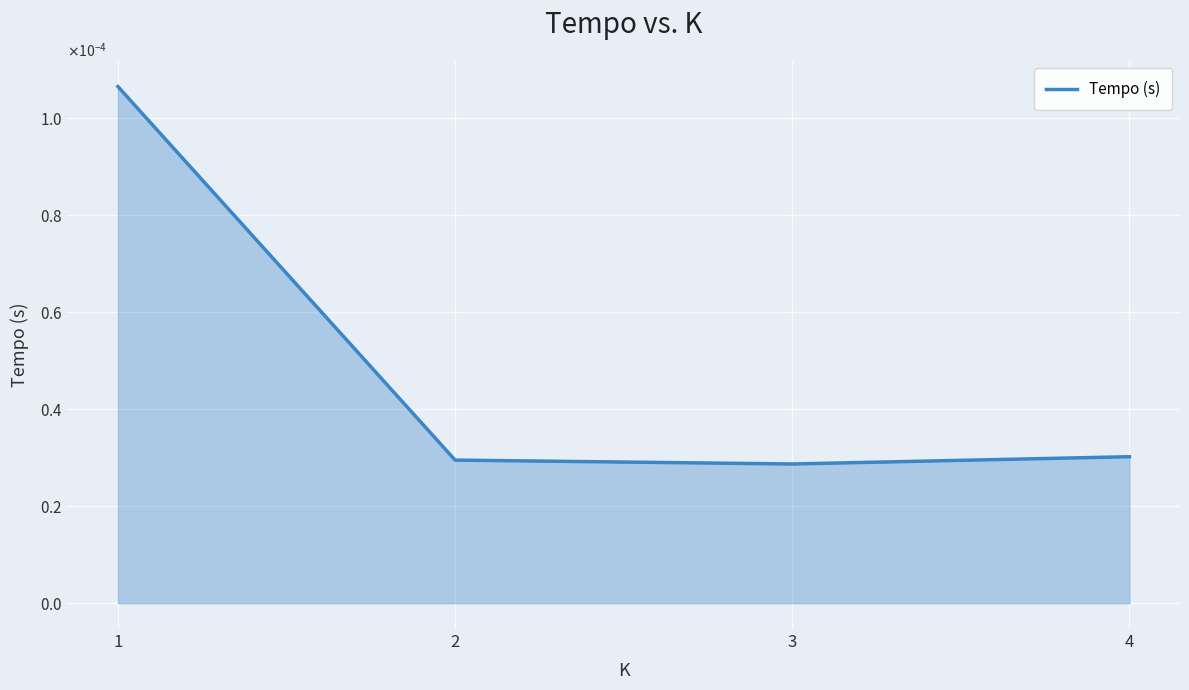

Does the chart display data point markers on the line(s)?

No